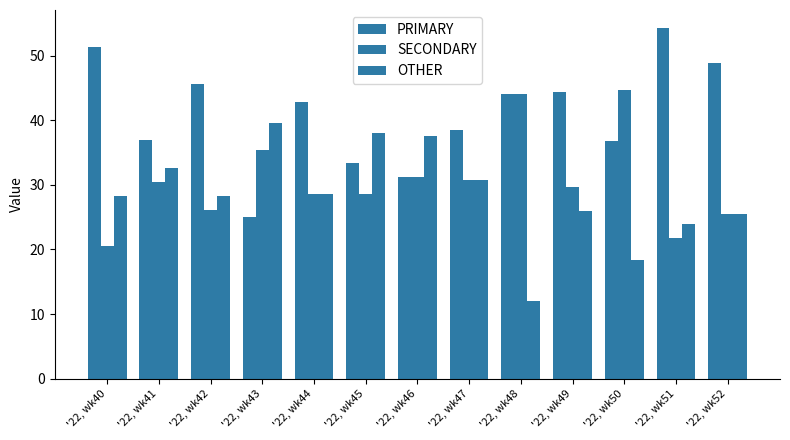

How many groups of bars are there?

13